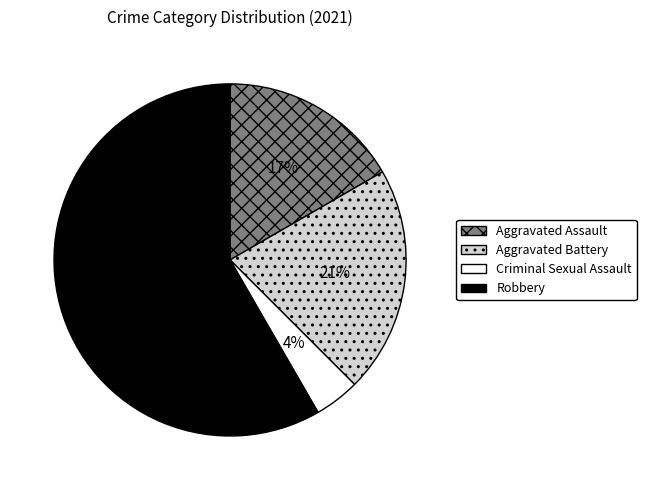

Which slice represents more than half of the pie?

Robbery